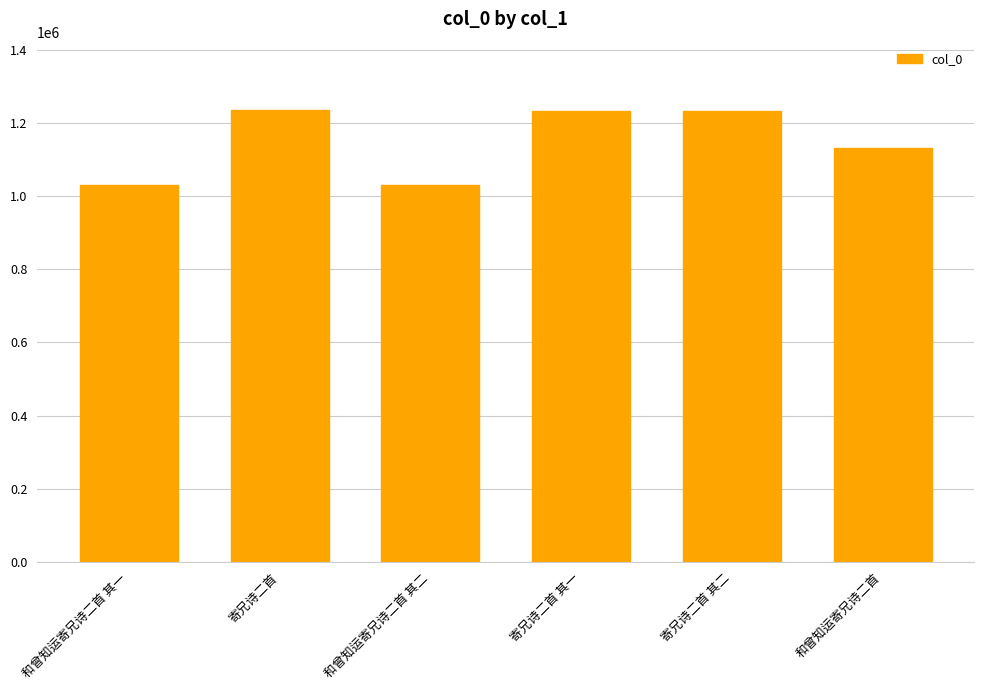

What is the label of the 4th bar from the right?

和曾知运寄兄诗二首 其二